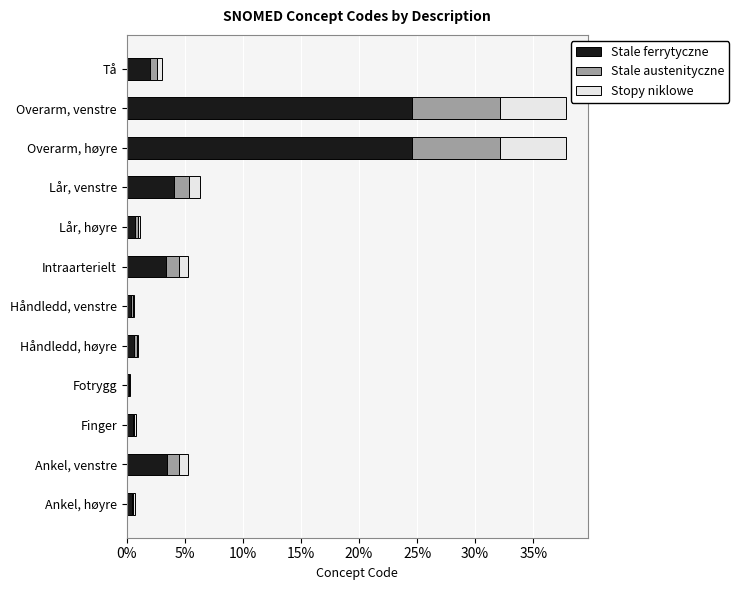

True or false: Stale ferrytyczne has a value of 24.6 at Overarm, høyre.

True